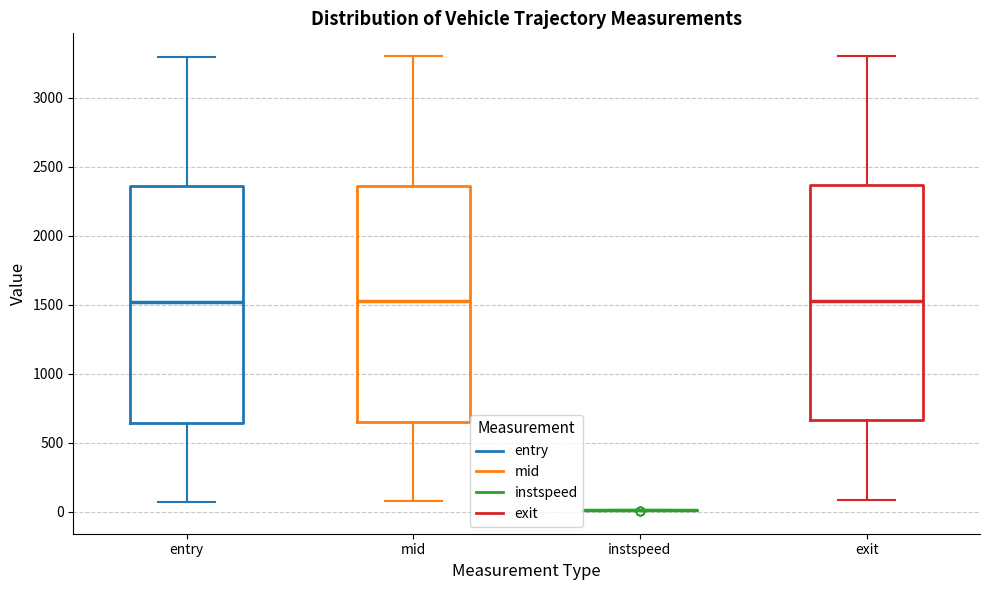

Reading left to right, transcribe this box plot: for each box, give where its median line is, the range the box spans, and where its two whiskers end, as read against the y-axis. The values are not printed on the chart, so give them approximately, as read against the axis.

entry: median 1500, box 650 to 2350, whiskers 50 to 3300
mid: median 1550, box 650 to 2350, whiskers 100 to 3300
instspeed: box collapsed to a line at 0, whiskers 0 to 0
exit: median 1550, box 650 to 2350, whiskers 100 to 3300